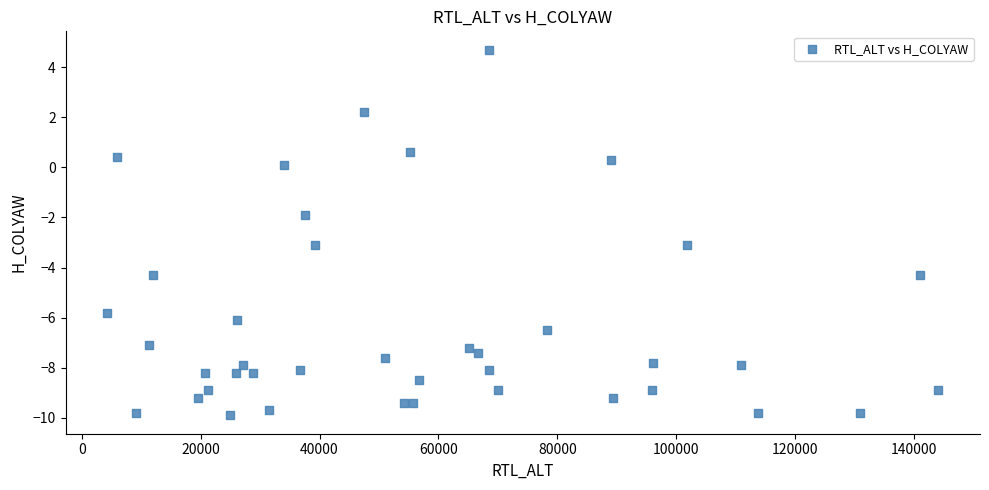

What is the range of X values (max minus min)?

139853.0